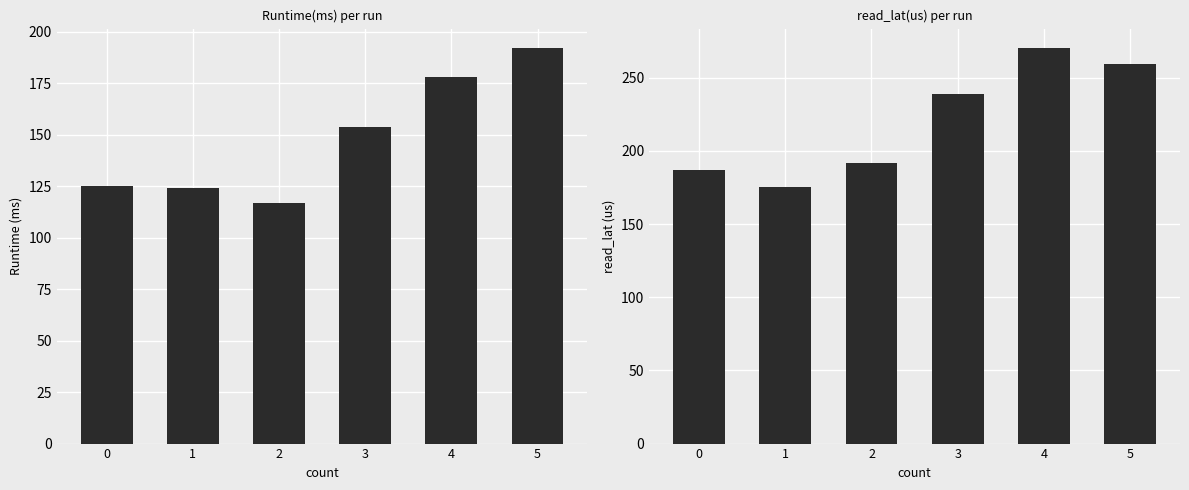

The value of Runtime(ms) at 5 is 302.7. True or false?

False